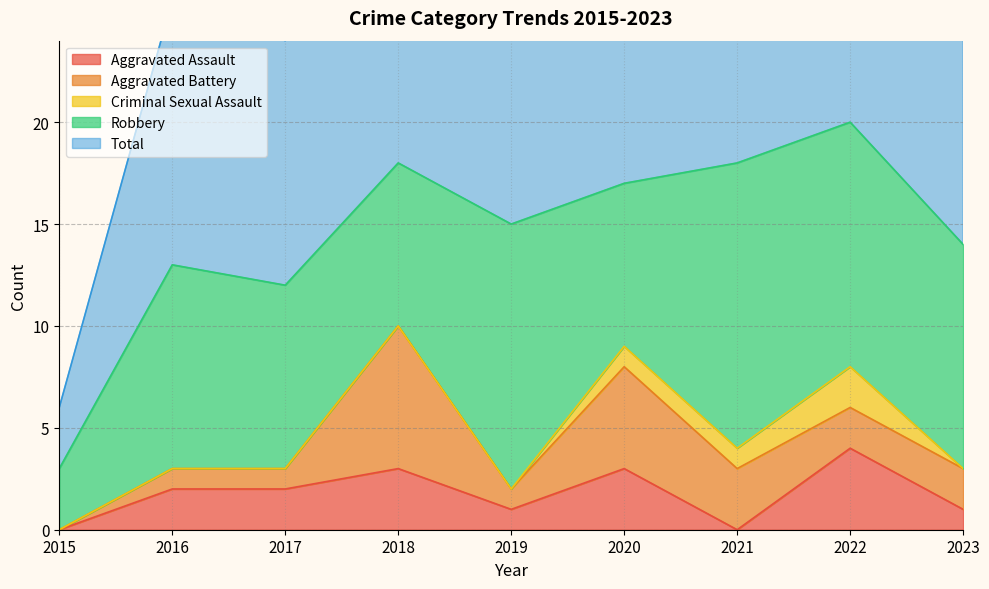

What is the difference between the second highest and minimum values in the Total series?

15